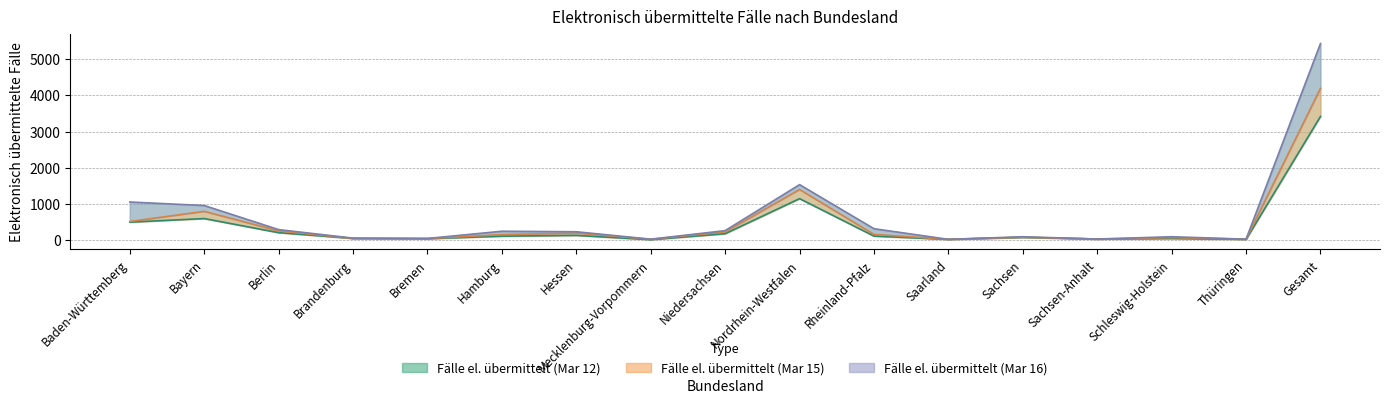

What is the total value across all series at Bremen?

159